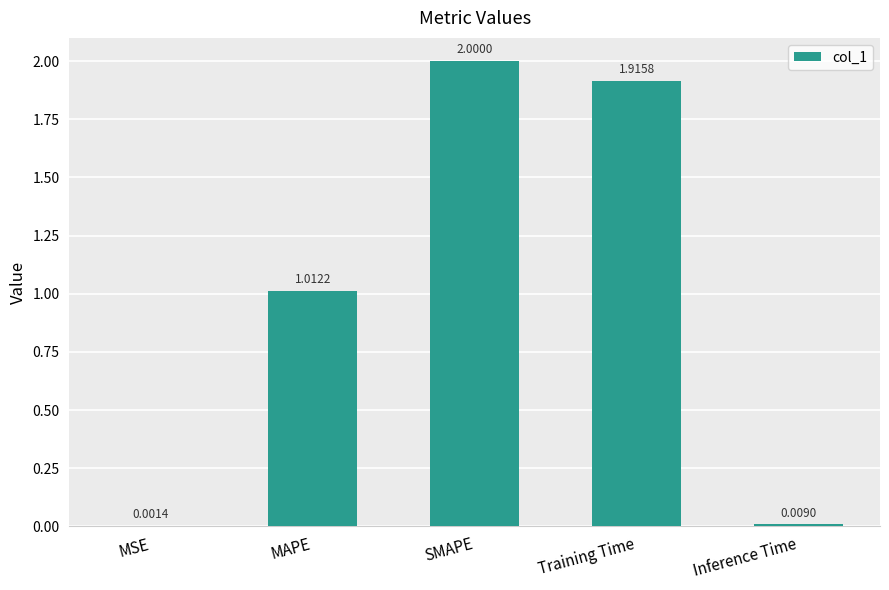

Where does the data first go above 1?

MAPE